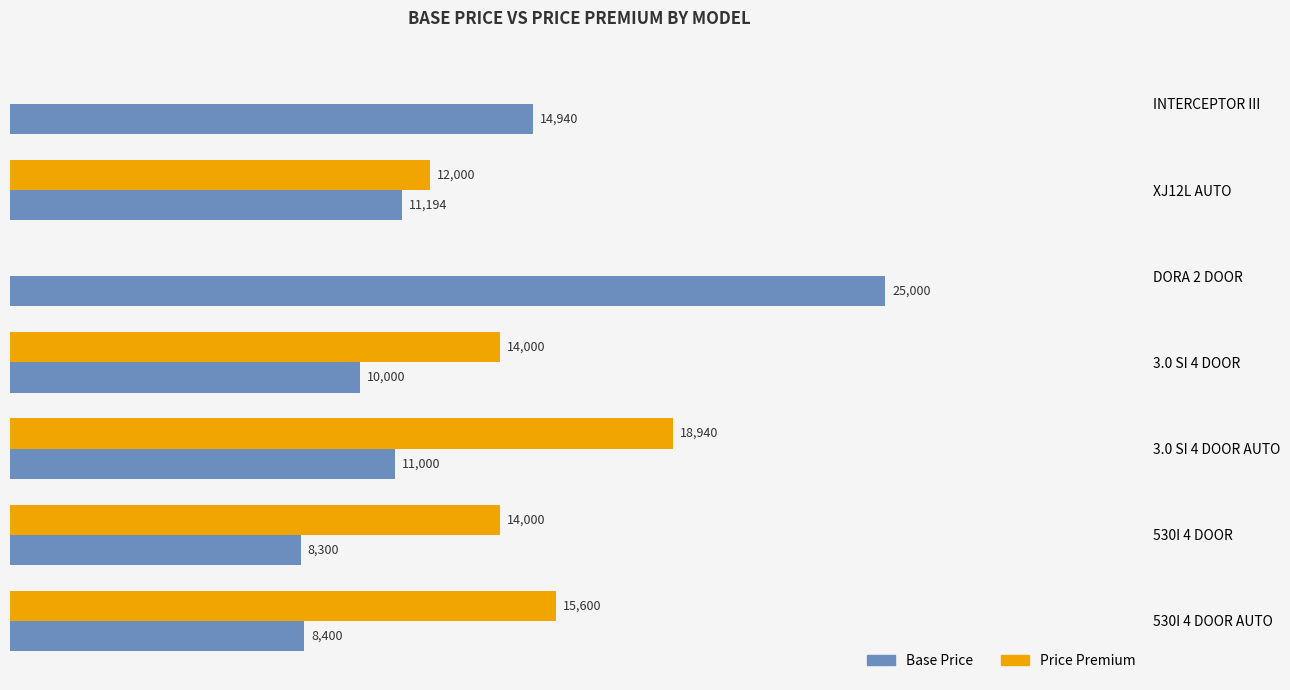

Which series changed the most between DORA 2 DOOR and 3.0 SI 4 DOOR?

Base Price